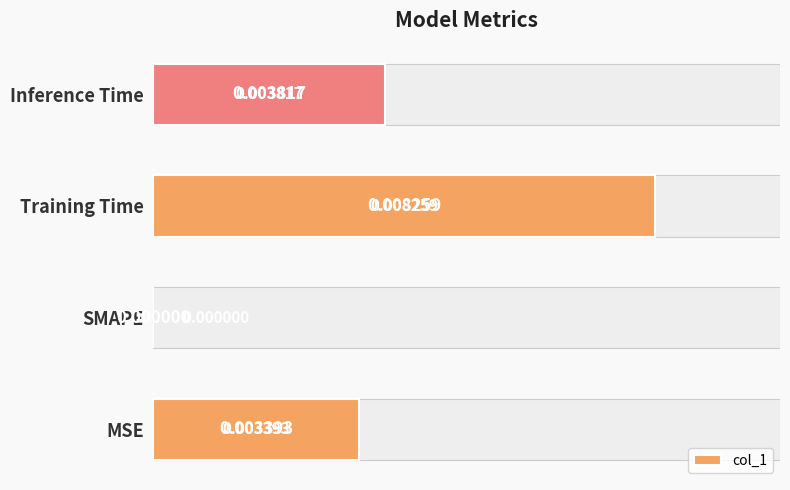

Is it true that the value at SMAPE is 0.0?

True